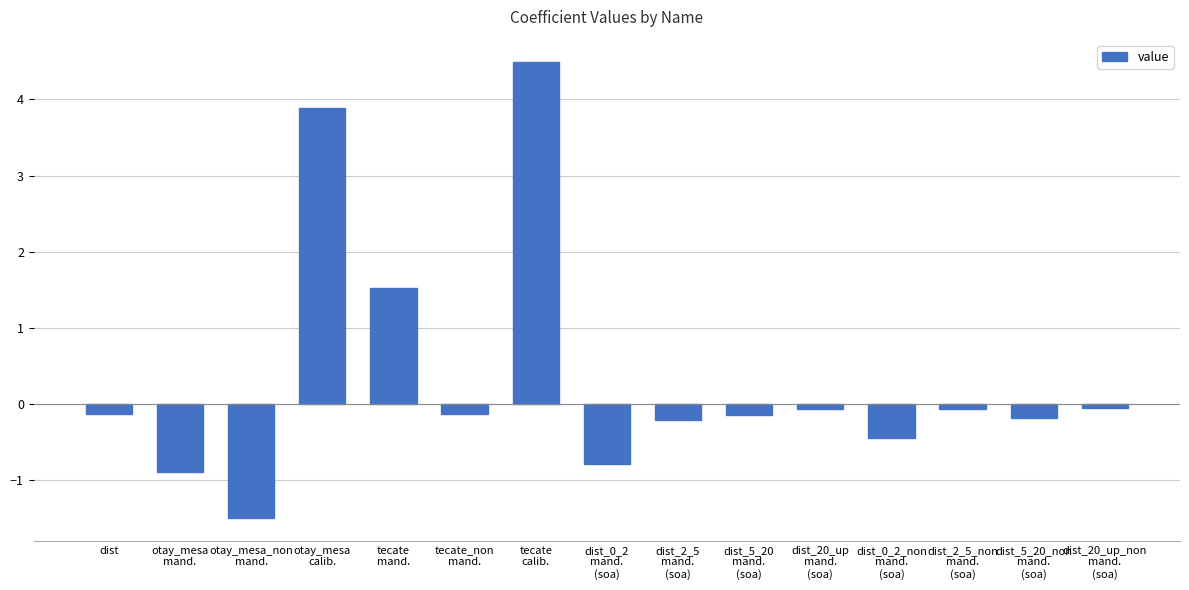

True or false: the data shows -0.2 at dist_5_20_non
mand.
(soa).

True